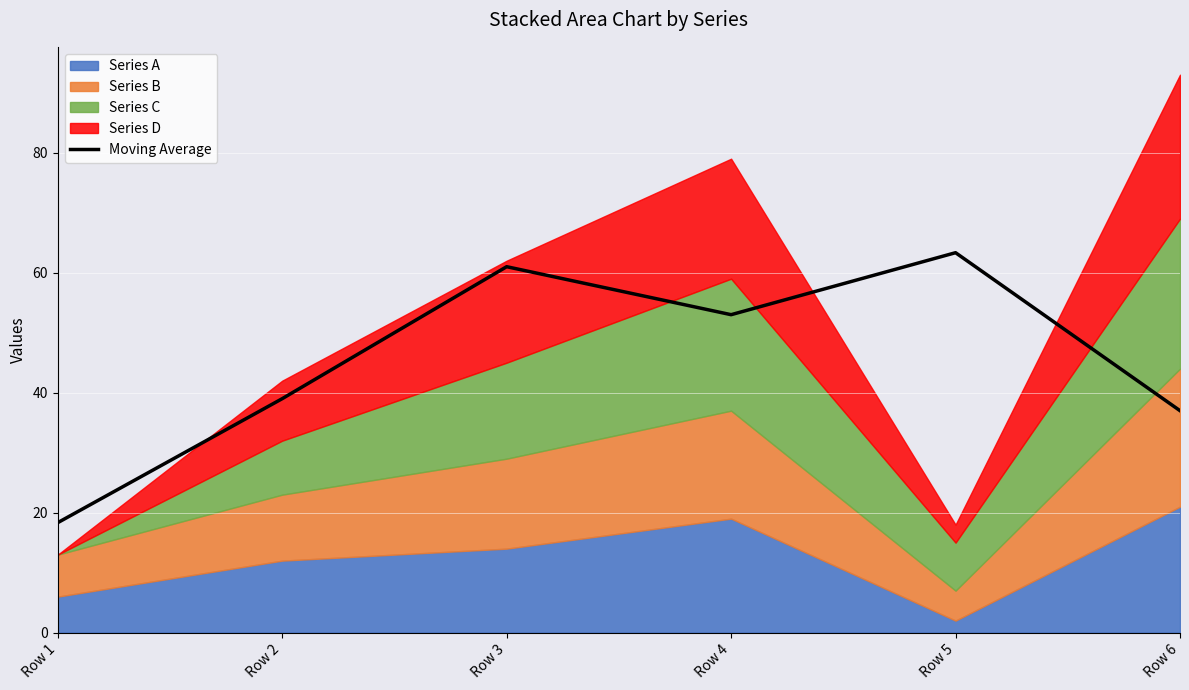

At which category does the data reach its first local peak?

Row 3